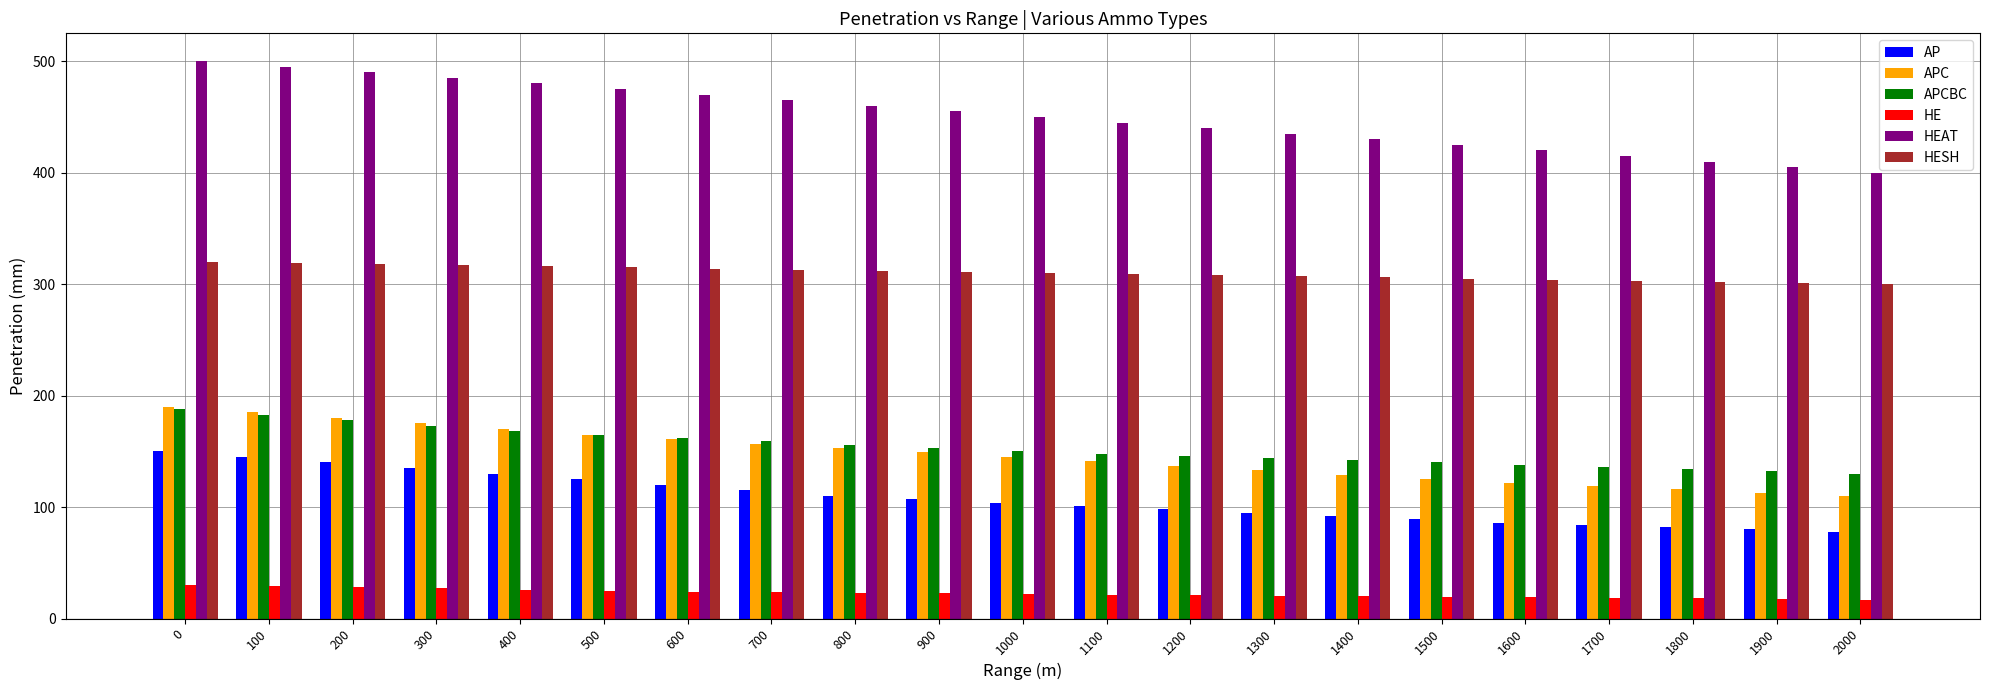

The AP series shows 82.0 at 1800. True or false?

True